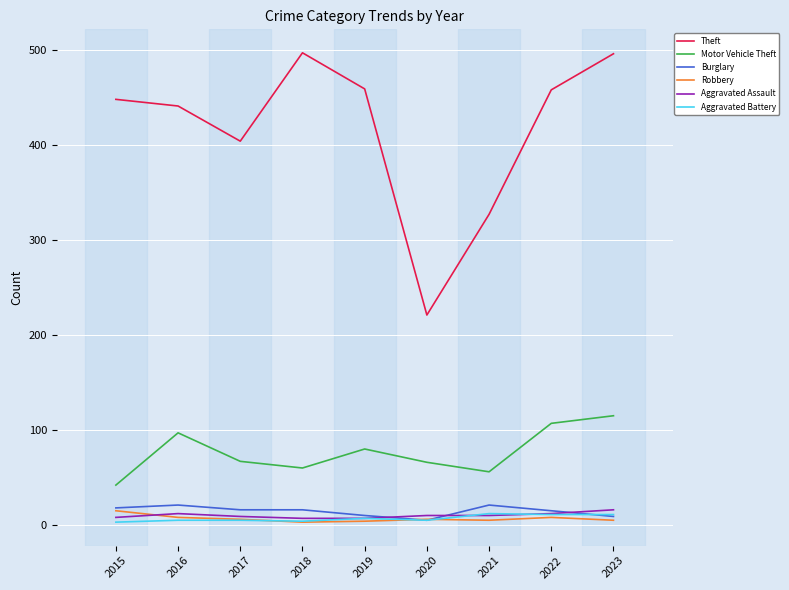

Which series has the widest spread of values?

Theft